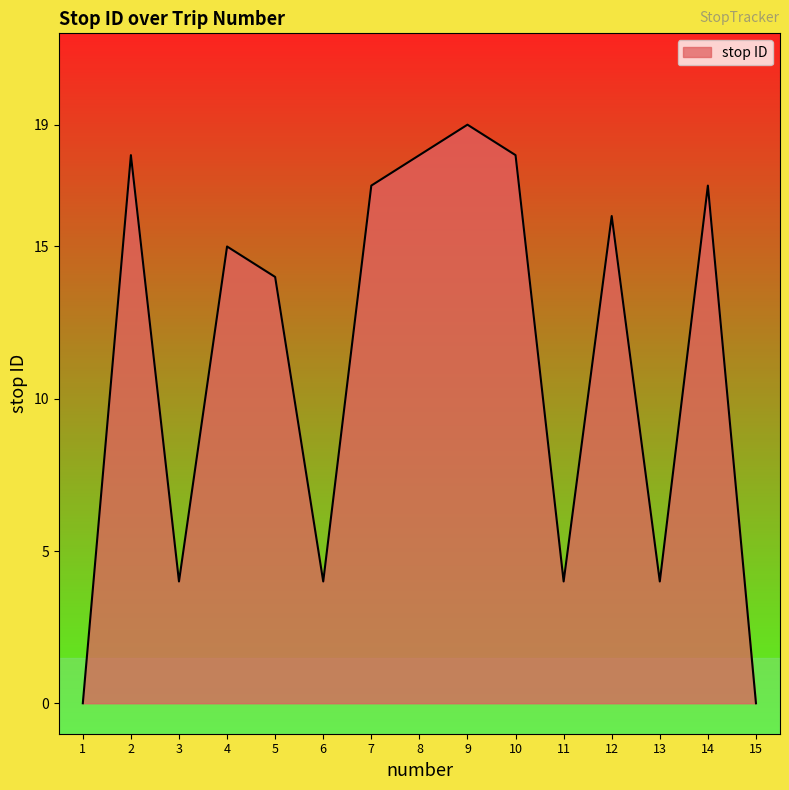

Does the chart display data point markers on the line(s)?

No